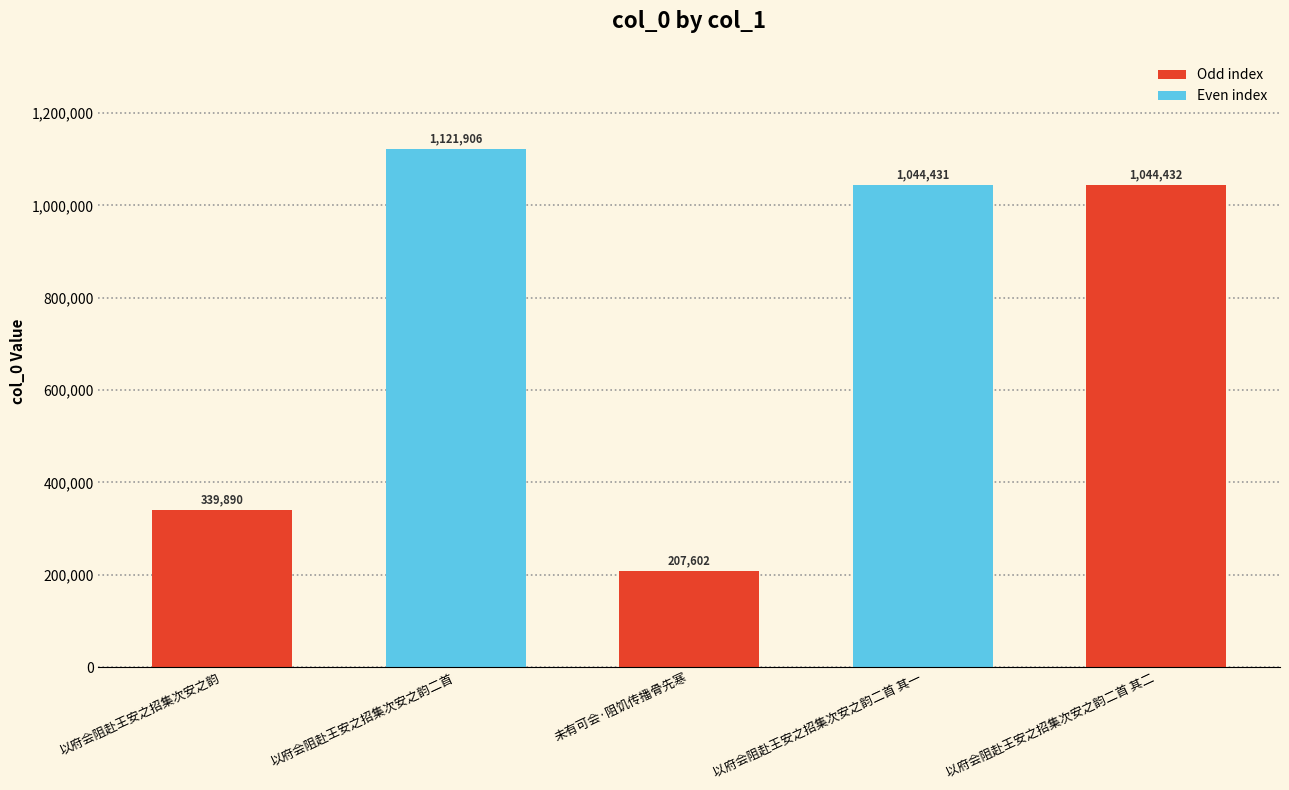

Is it true that the value at 以府会阻赴王安之招集次安之韵 is 495182?

False